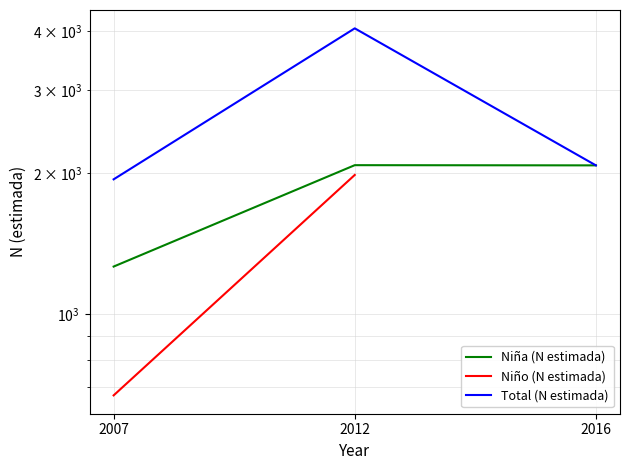

What is the approximate value of Niño (N estimada) at 2012?

1979.0